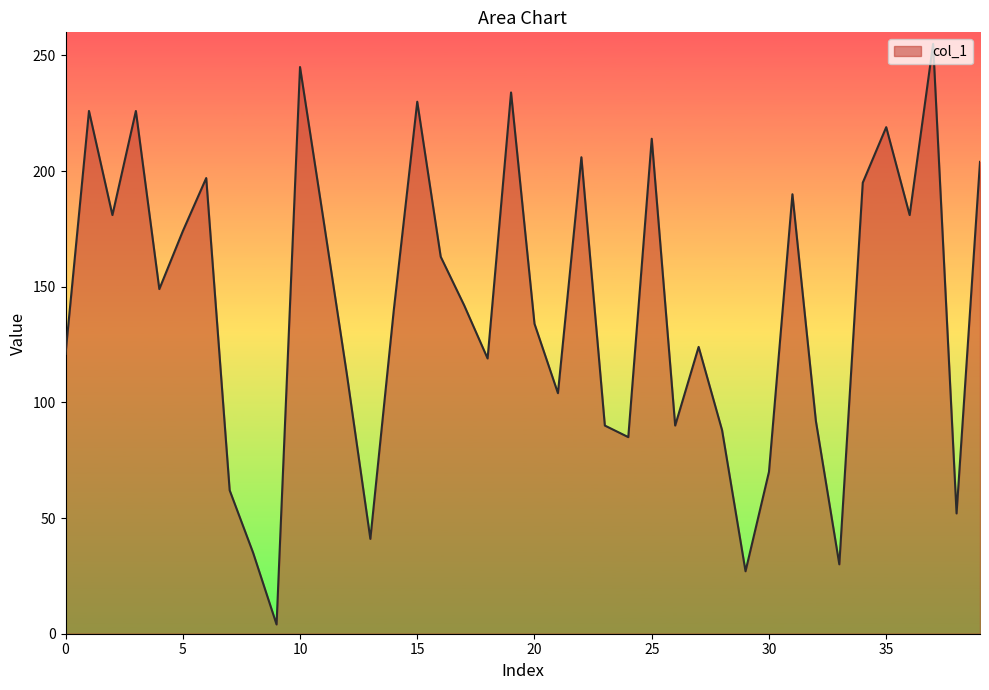

How many interior local valleys (lower than both neighbors) does the data have?

12